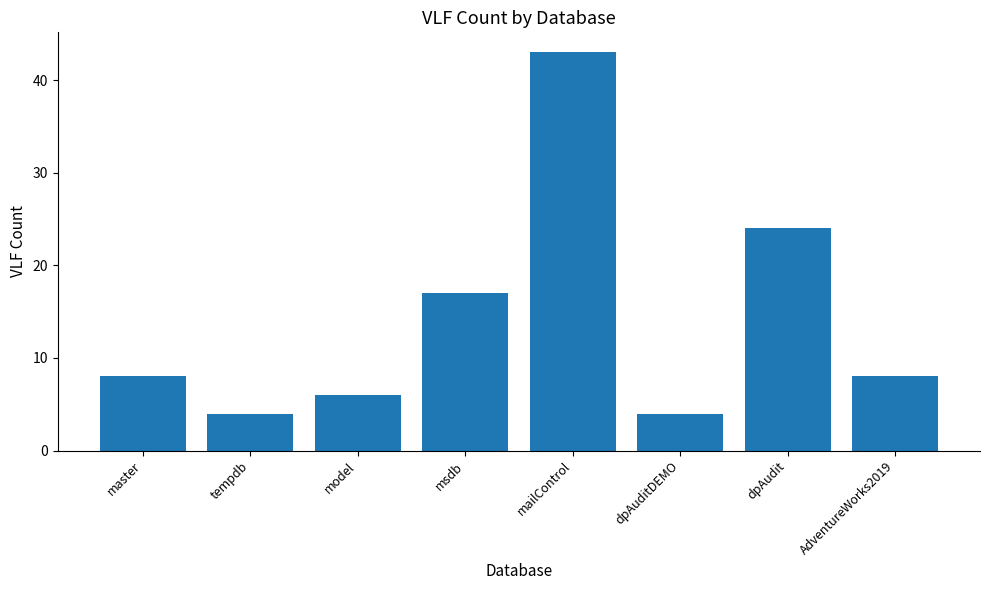

What is the difference between the second highest and minimum values?

20